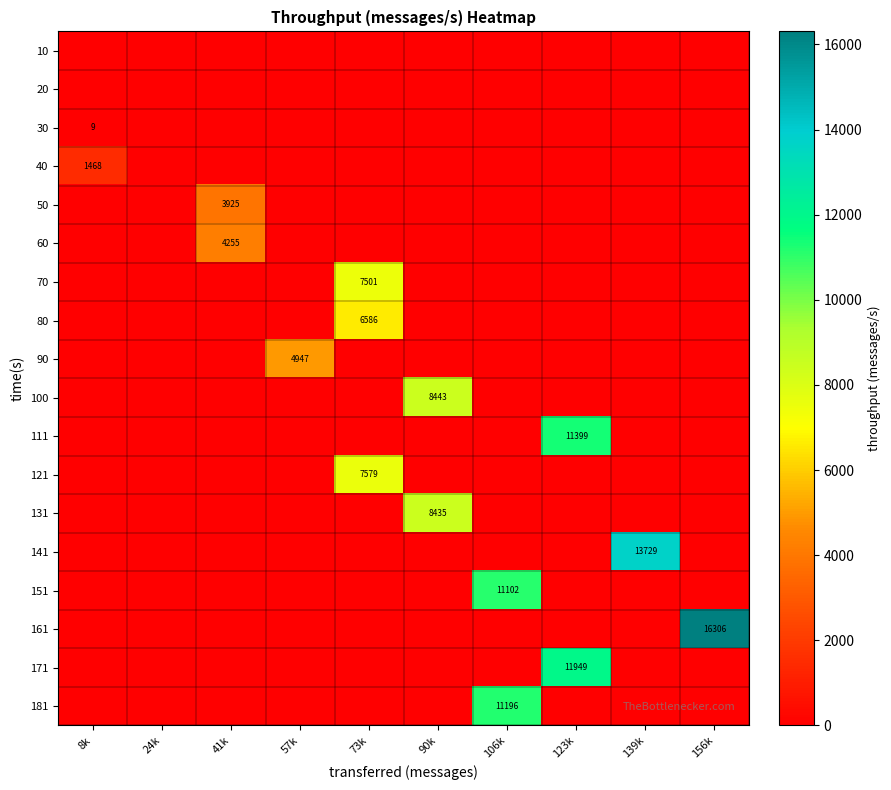

What is the difference between the highest and lowest values at 8k?

1468